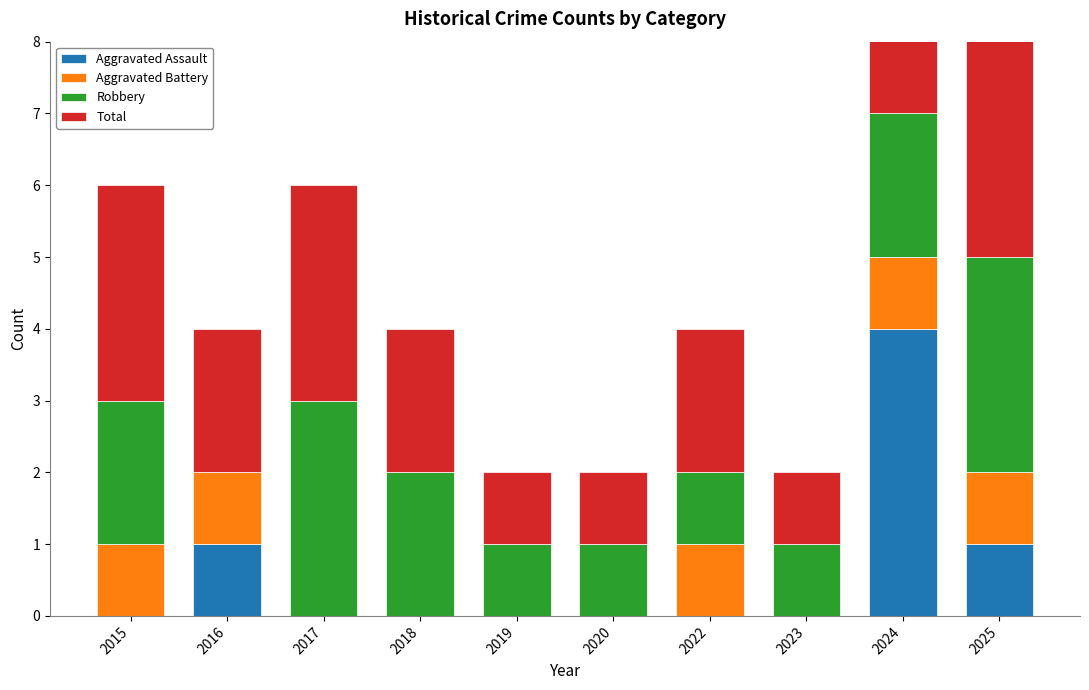

At which category is the sum across all series the highest?

2024